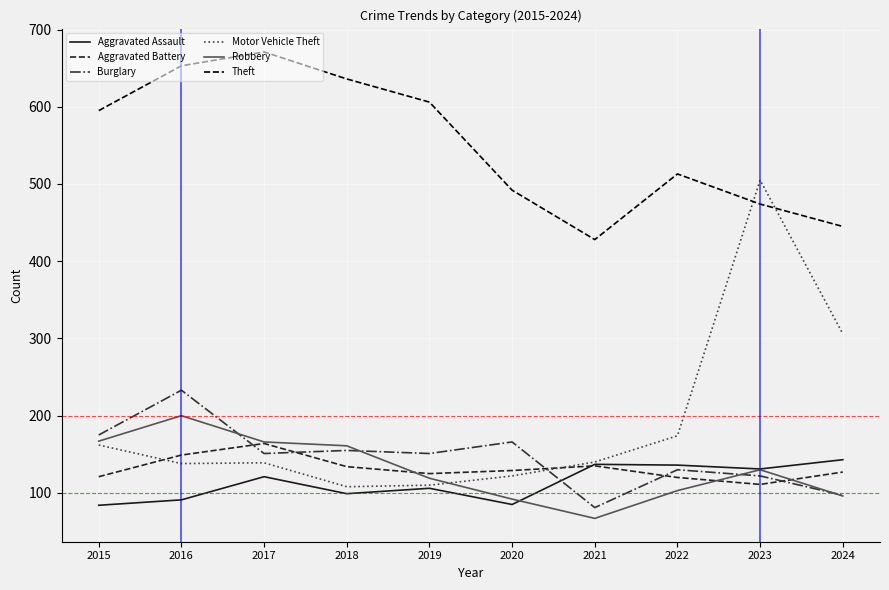

What is the smallest value displayed?

67